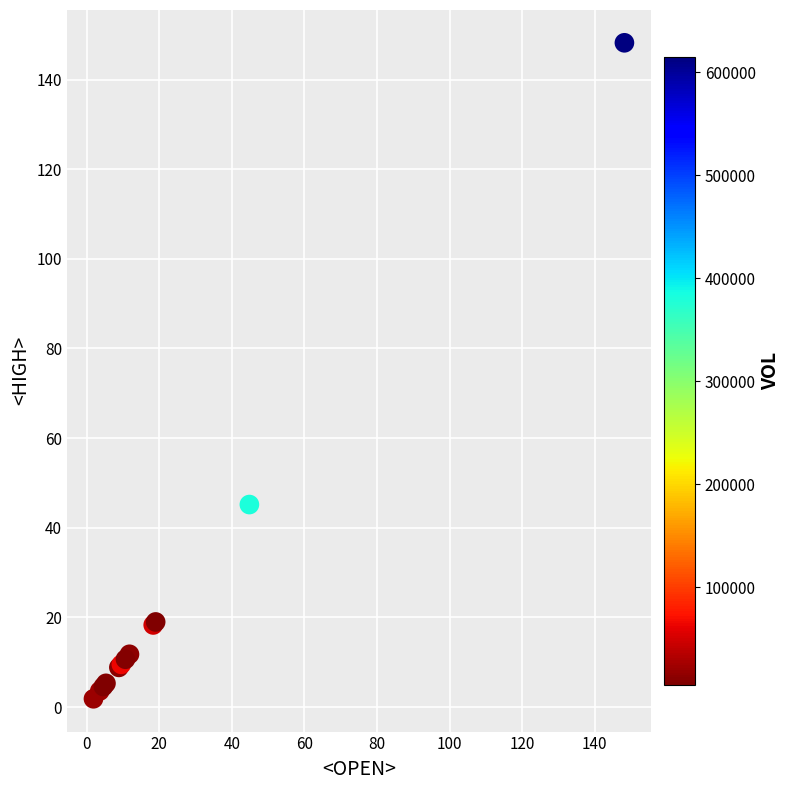

What Y value in the scatter plot is closest to 75?

45.2